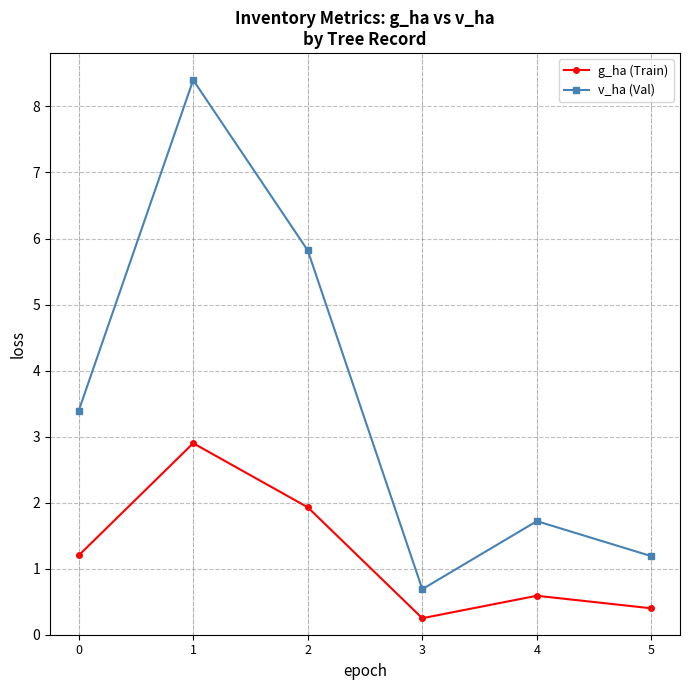

True or false: g_ha (Train) has a value of 0.6 at 4.

True